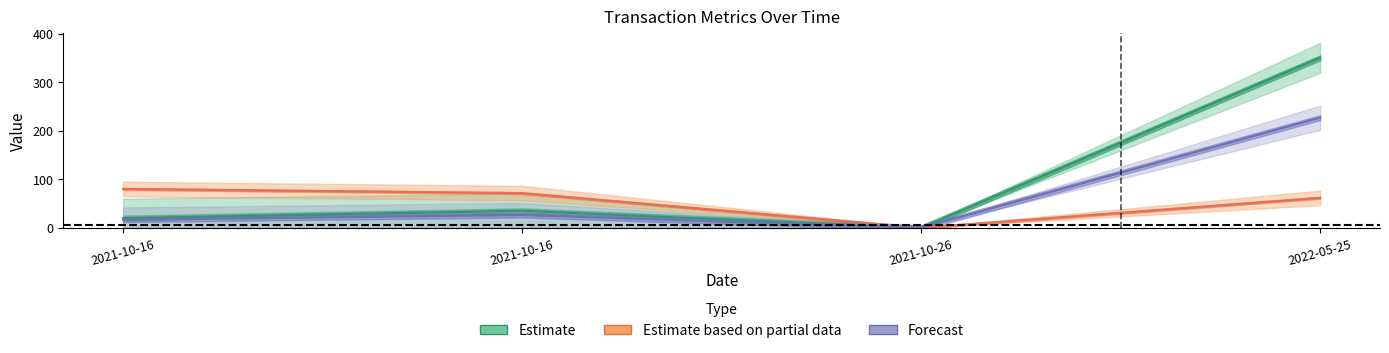

Reading left to right, list all the values displayed in this chart.

QUANTITY: 20.0	35.0	0.0	350.0
RATE: 80.0	71.4	0.0	61.7
NAT: 16.8	26.3	0.0	226.8